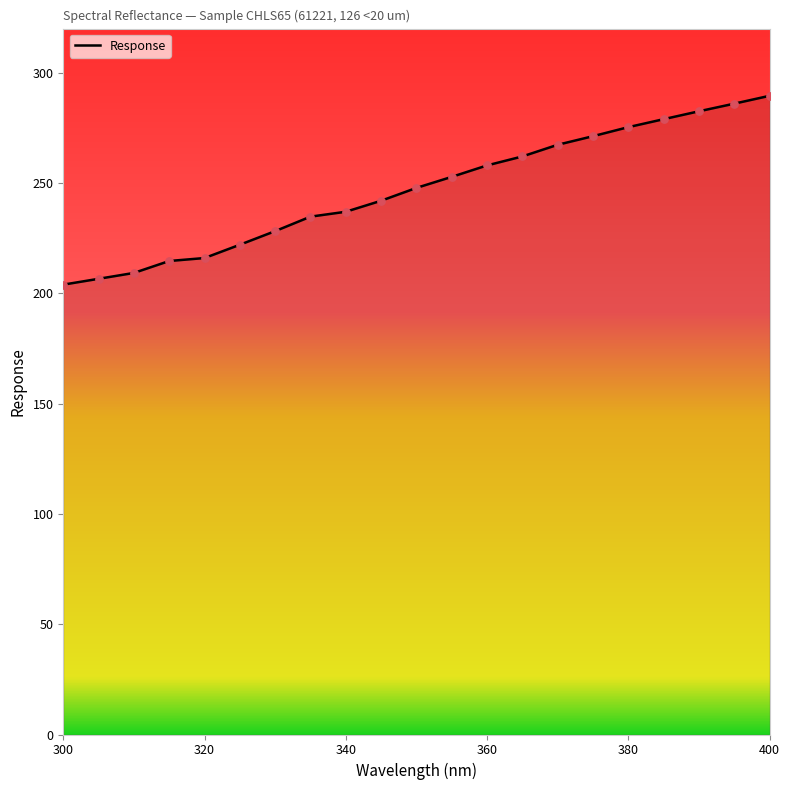

What is the maximum value shown in the chart?

289.5